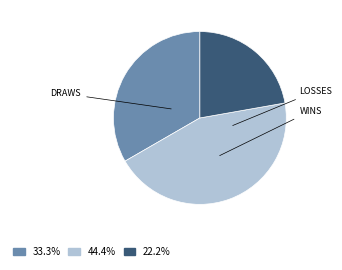

Is there any slice that represents more than half of the pie?

No